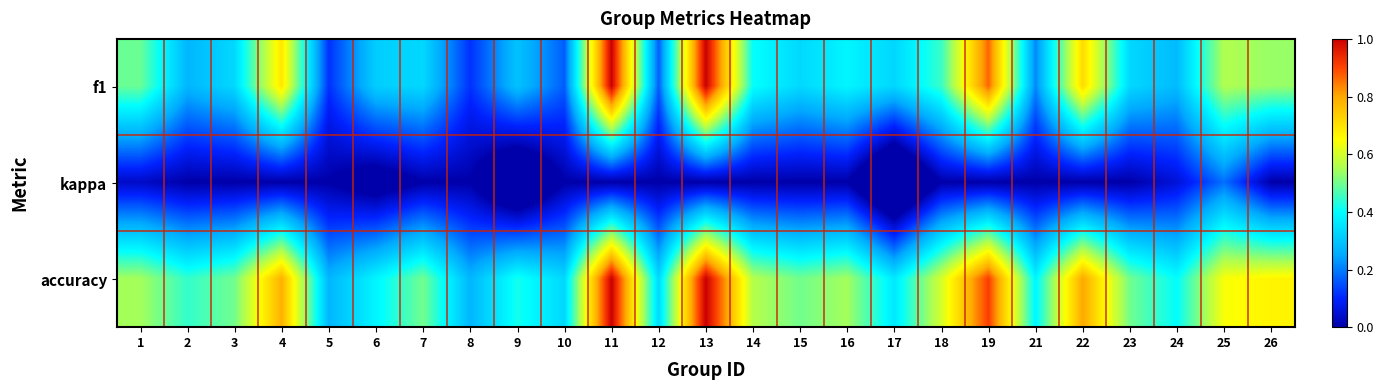

At 7, list the series in order from smallest to largest.

kappa, f1, accuracy